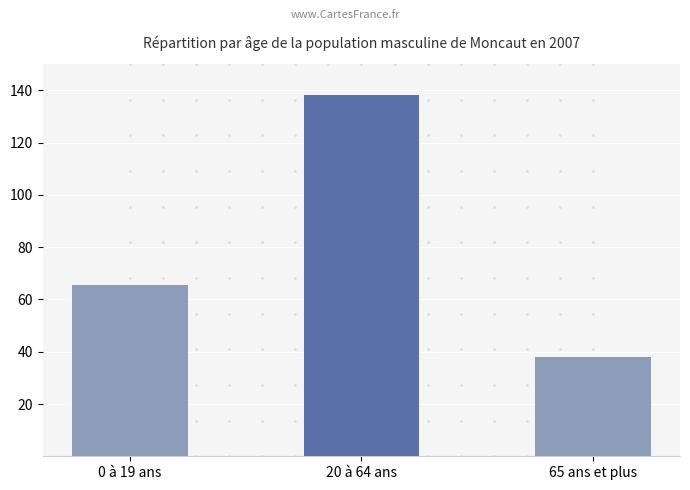

Approximately how many times larger is the value at 65 ans et plus compared to 0 à 19 ans?

0.6